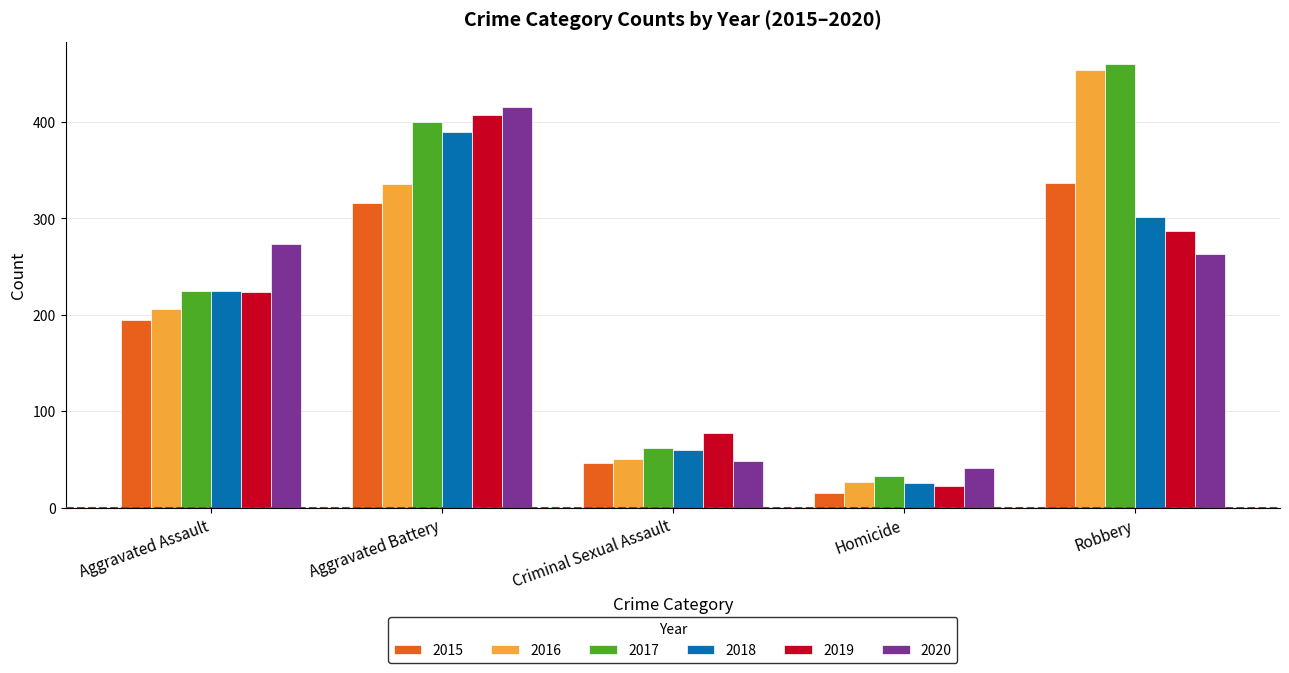

What are all the series names shown in the legend?

2015, 2016, 2017, 2018, 2019, 2020